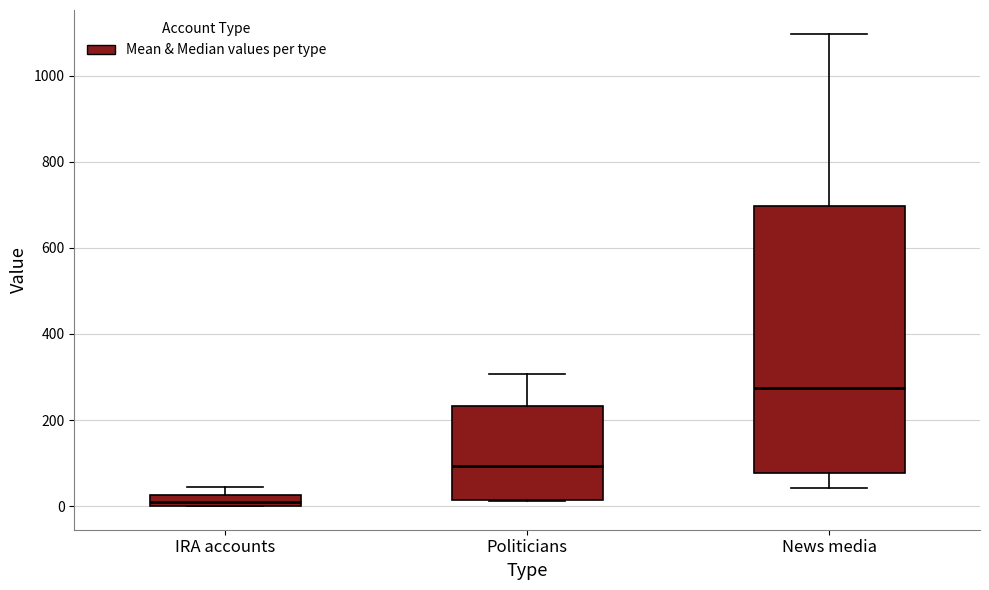

Where is the lower edge of the box for Politicians on the y-axis? The values are not printed on the chart, so give them approximately, as read against the axis.

20